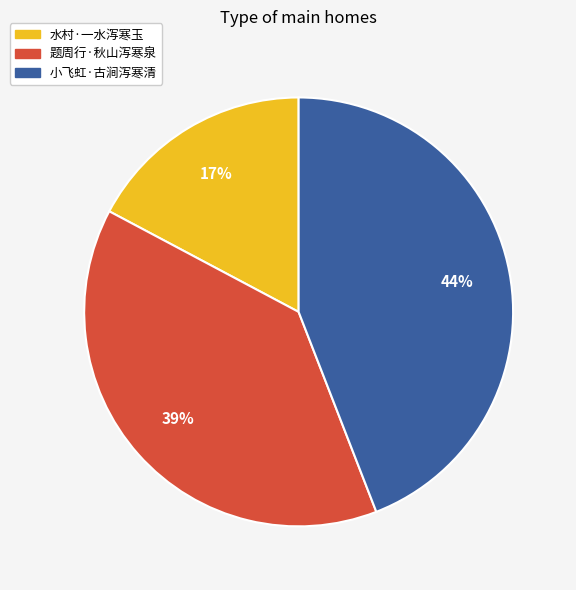

Between 小飞虹·古涧泻寒清 and 水村·一水泻寒玉, which is larger?

小飞虹·古涧泻寒清